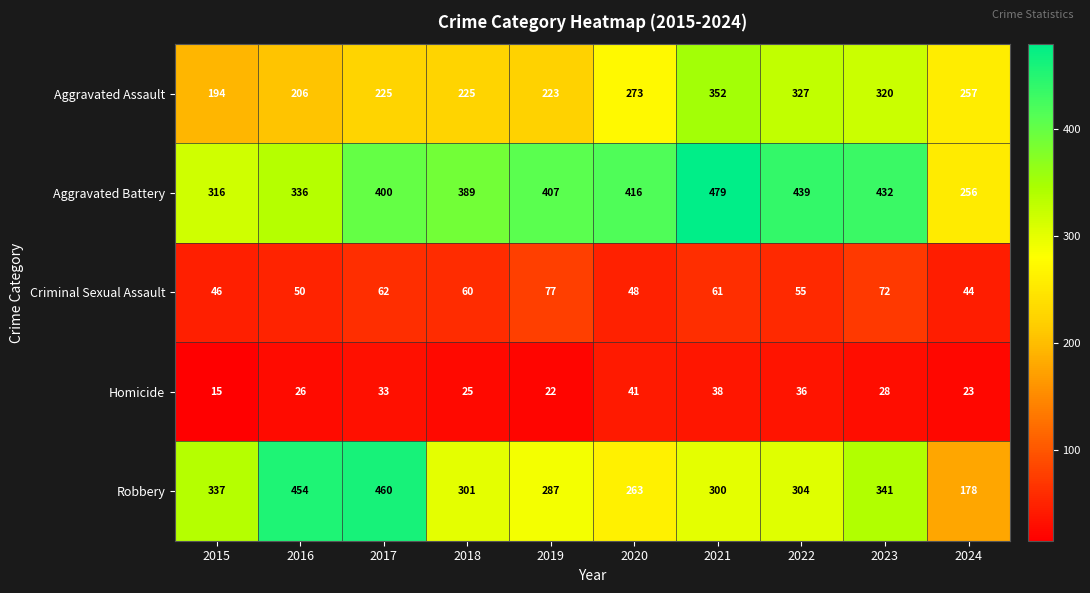

Which series has the largest range (max minus min)?

Robbery